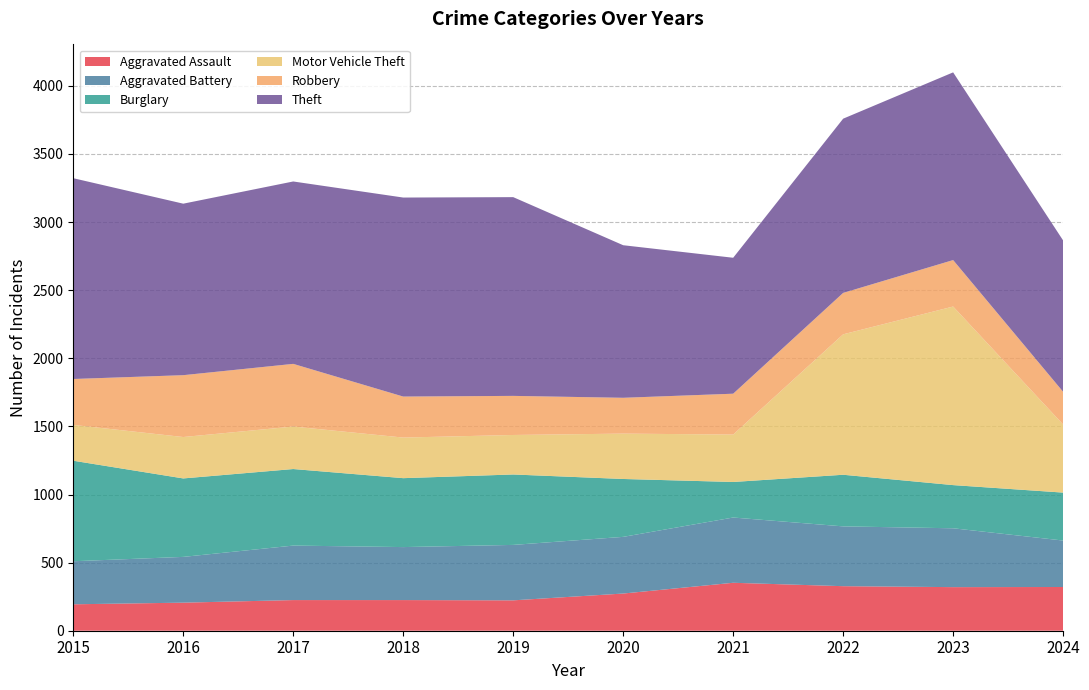

Reading left to right, list all the values displayed in this chart.

Aggravated Assault: 2015=194	2016=206	2017=225	2018=225	2019=223	2020=273	2021=352	2022=327	2023=320	2024=321
Aggravated Battery: 2015=316	2016=336	2017=400	2018=389	2019=407	2020=416	2021=479	2022=439	2023=432	2024=341
Burglary: 2015=738	2016=576	2017=562	2018=506	2019=517	2020=425	2021=261	2022=379	2023=317	2024=352
Motor Vehicle Theft: 2015=263	2016=304	2017=312	2018=298	2019=290	2020=333	2021=348	2022=1031	2023=1311	2024=500
Robbery: 2015=337	2016=454	2017=460	2018=301	2019=287	2020=263	2021=300	2022=304	2023=341	2024=240
Theft: 2015=1474	2016=1259	2017=1339	2018=1461	2019=1459	2020=1120	2021=998	2022=1279	2023=1378	2024=1111